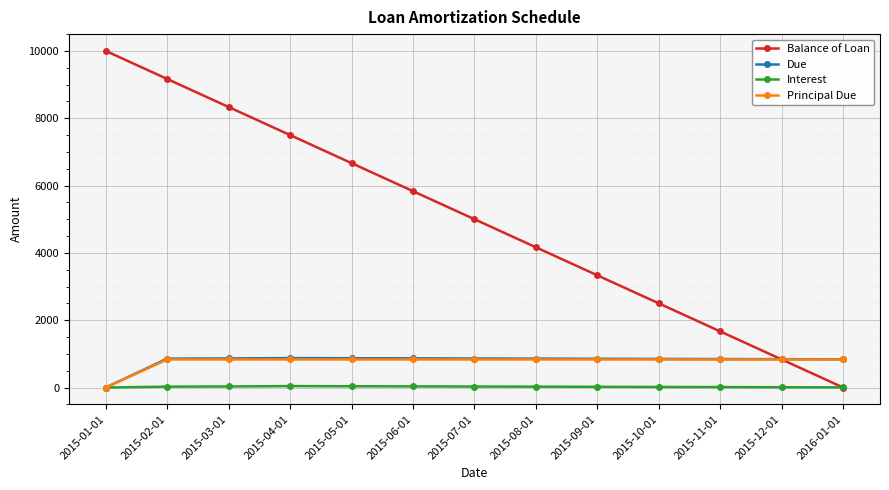

What is the approximate value of Principal Due at 2015-10-01?

833.3